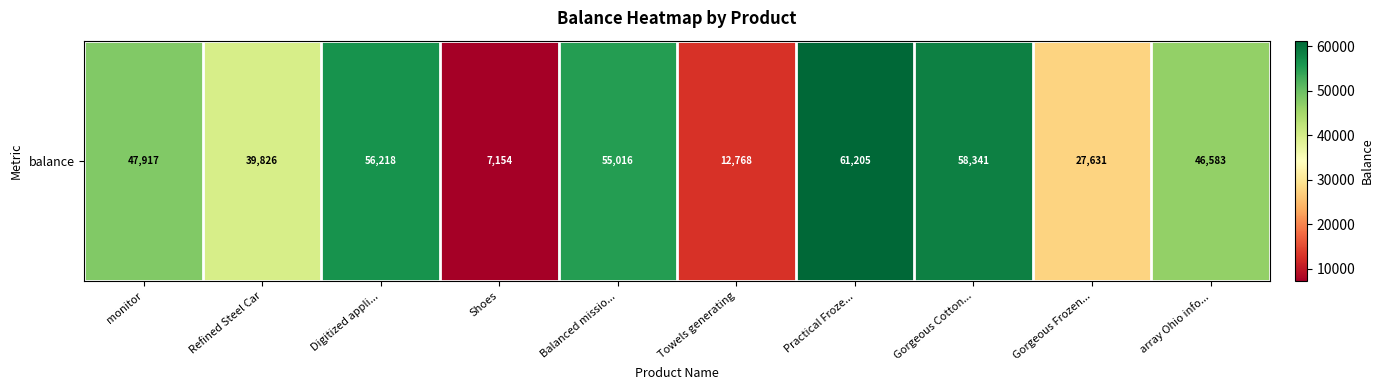

List the labels in order of value, smallest first.

Shoes, Towels generating, Gorgeous Frozen..., Refined Steel Car, array Ohio info..., monitor, Balanced missio..., Digitized appli..., Gorgeous Cotton..., Practical Froze...